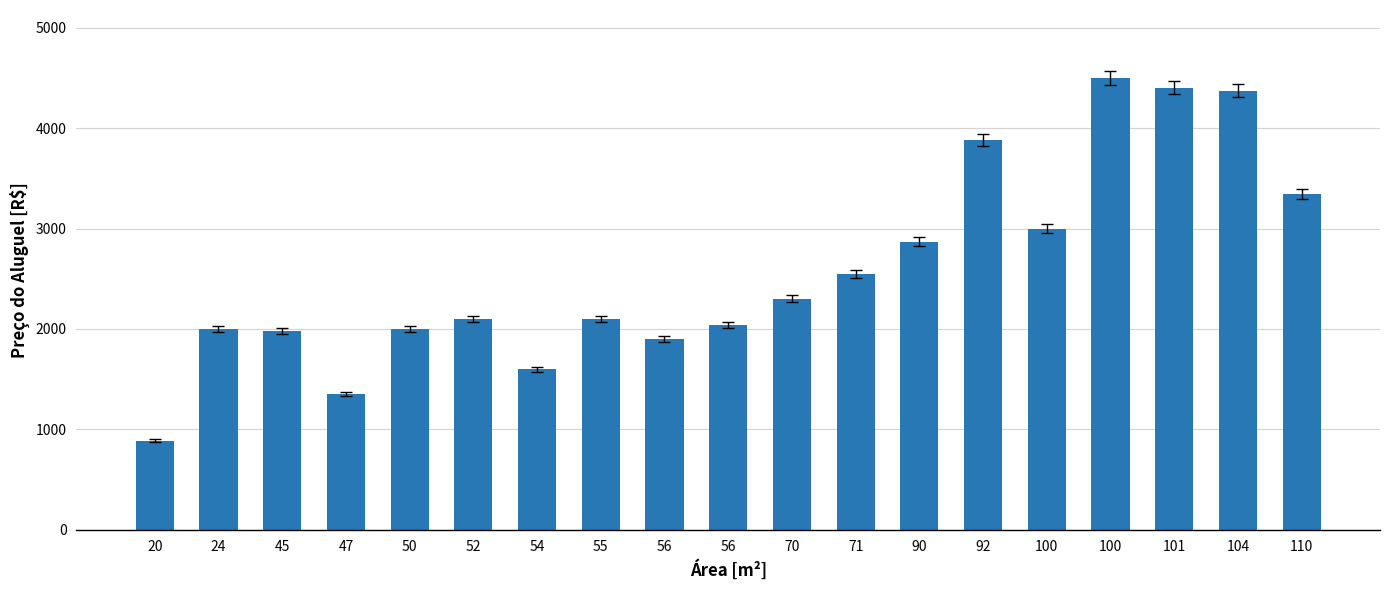

Reading right to left, list all the values displayed in this chart.

110=3340	104=4370	101=4400	100=4500	100=3000	92=3880	90=2870	71=2550	70=2300	56=2040	56=1900	55=2100	54=1600	52=2100	50=2000	47=1350	45=1980	24=2000	20=890